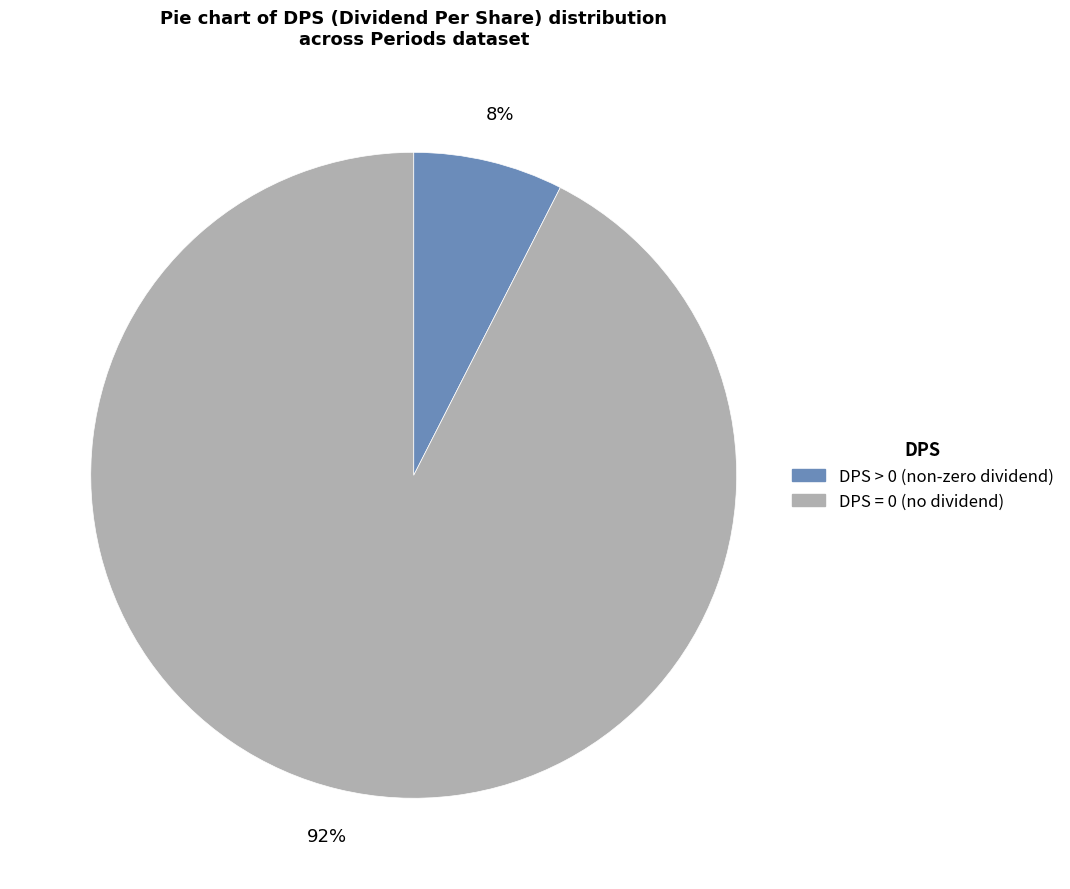

Does any single category account for the majority?

Yes